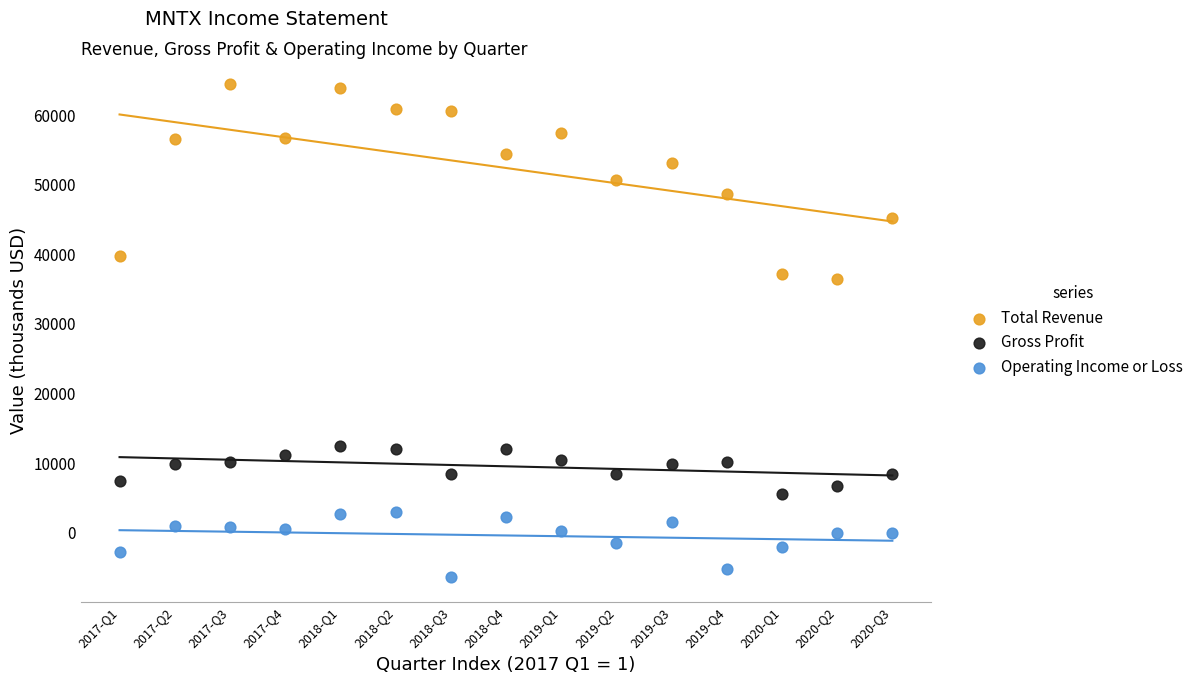

Which series reaches the minimum Y coordinate?

Operating Income or Loss